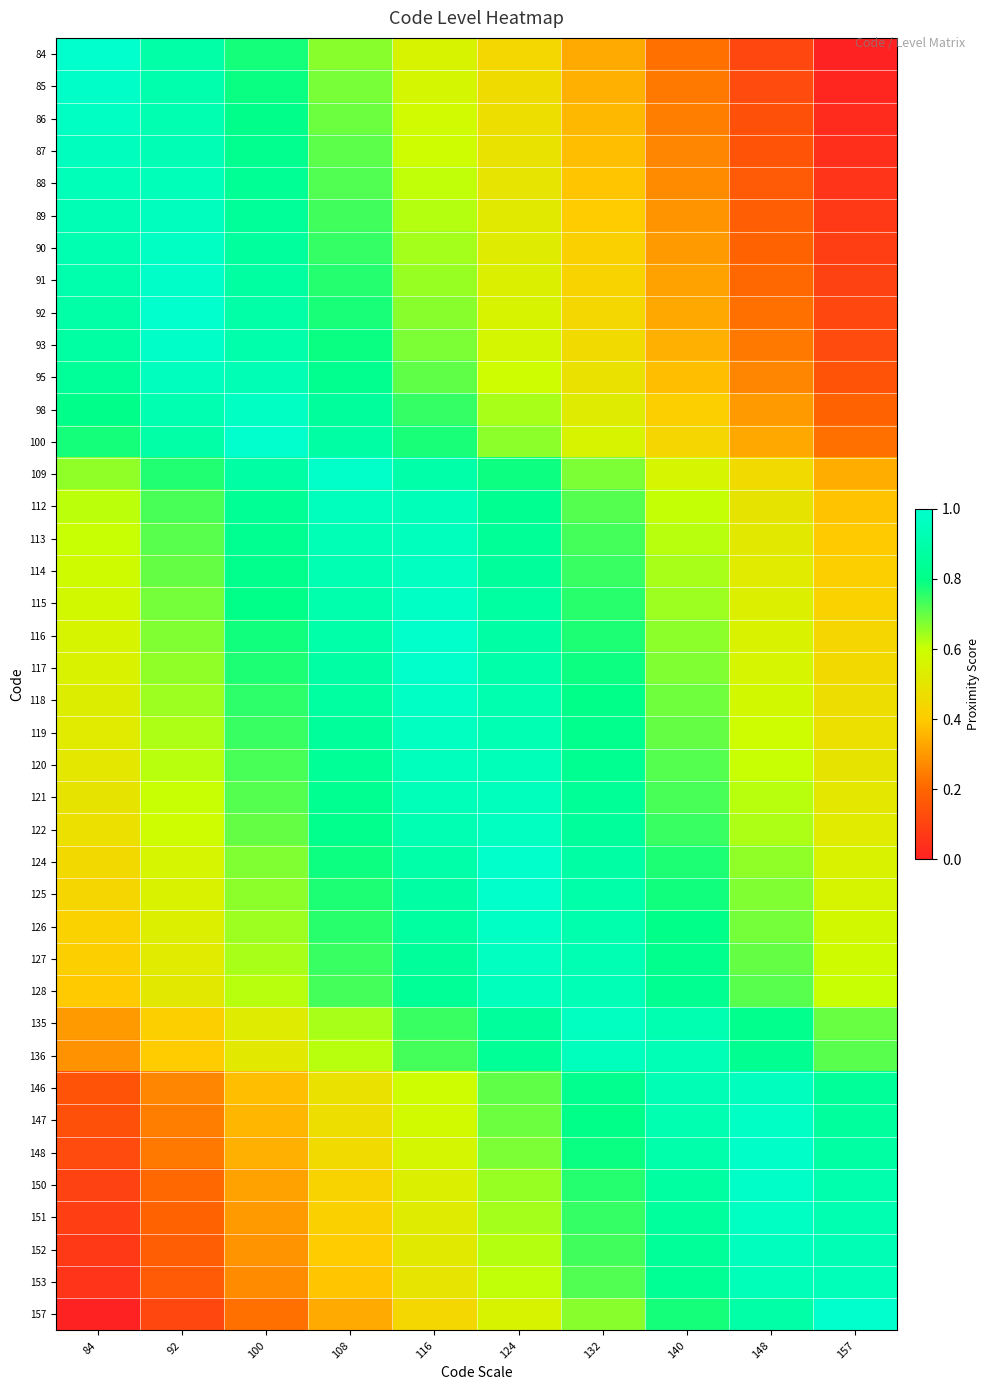

Which series has the largest range (max minus min)?

84